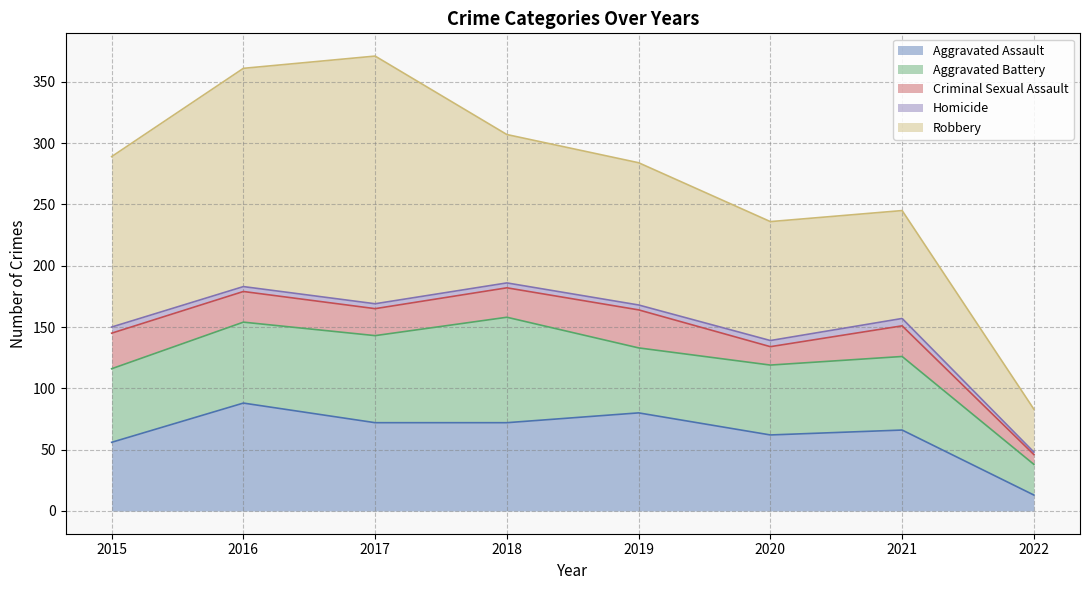

In Aggravated Assault, how many points are lower than both neighbors (excluding endpoints)?

1